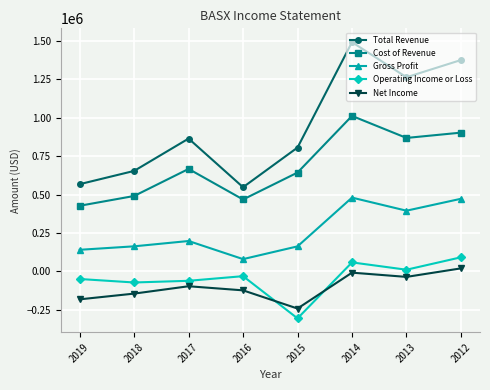

How many interior local peaks does the Net Income series have?

2